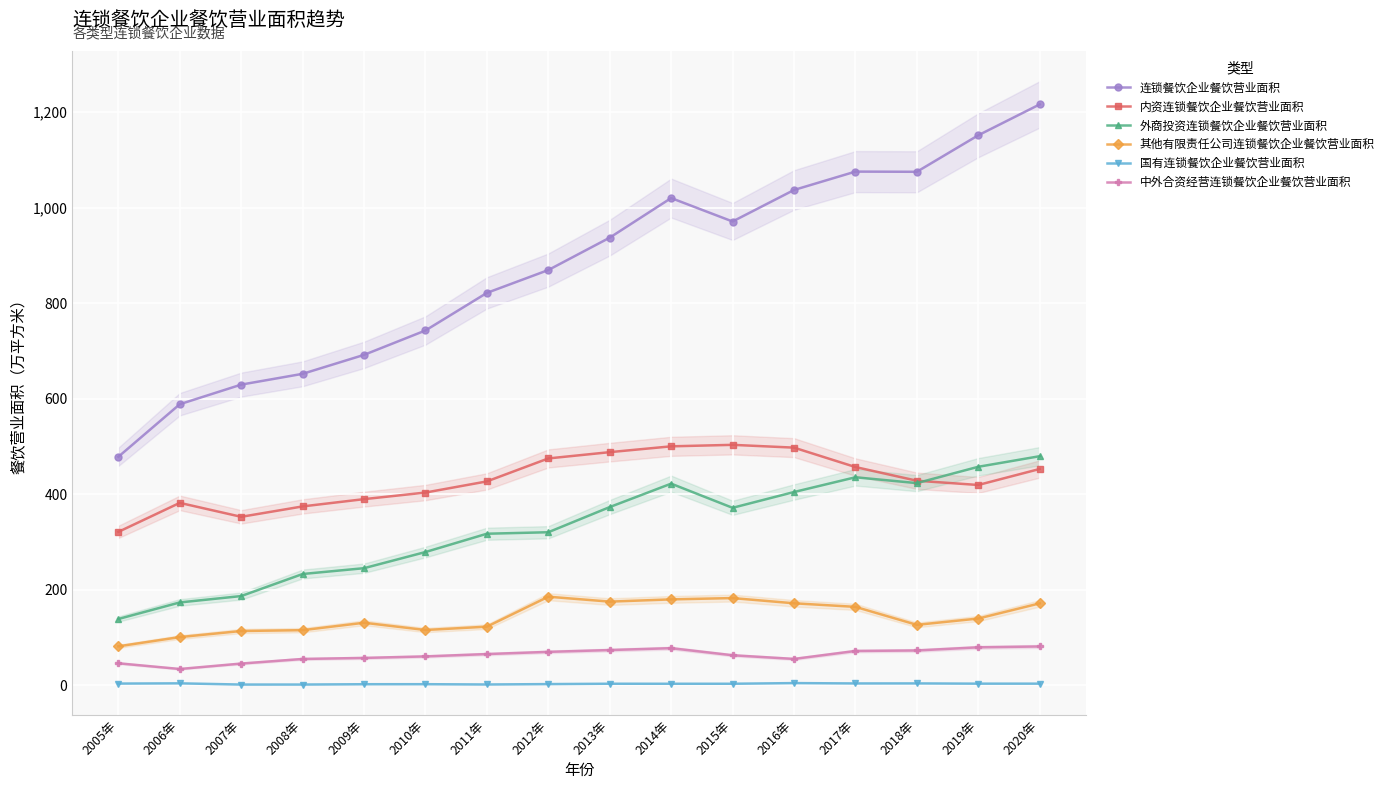

True or false: 其他有限责任公司连锁餐饮企业餐饮营业面积 has a value of 282.1 at 2017年.

False